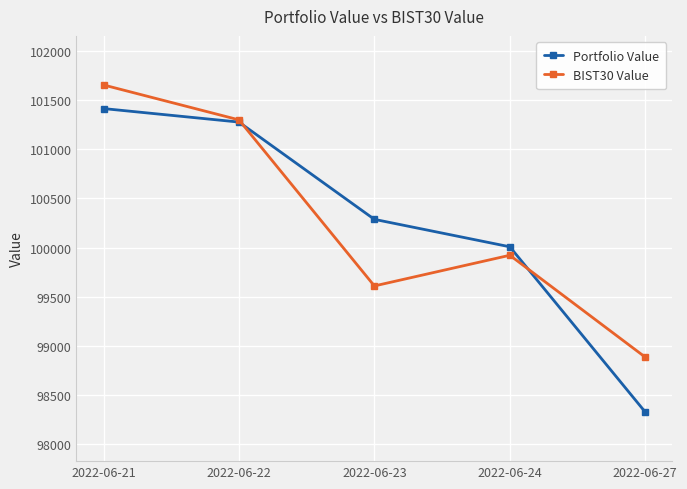

At which category does the chart reach its peak across all series?

2022-06-21